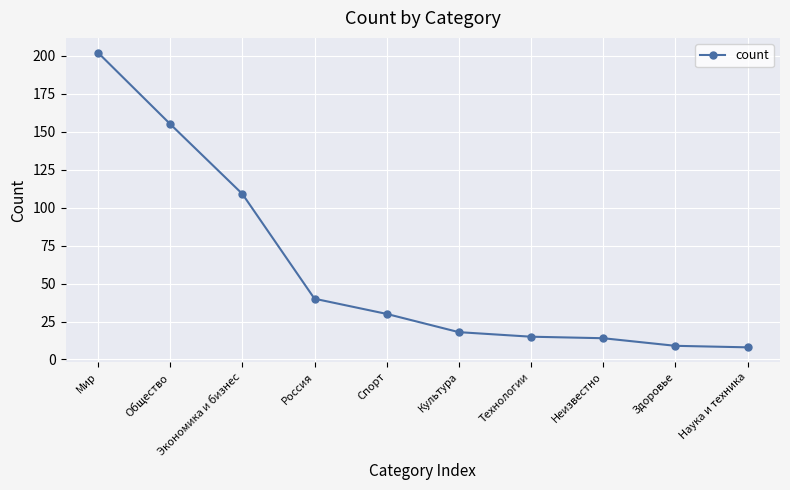

What is the label of the 7th point from the left?

Технологии